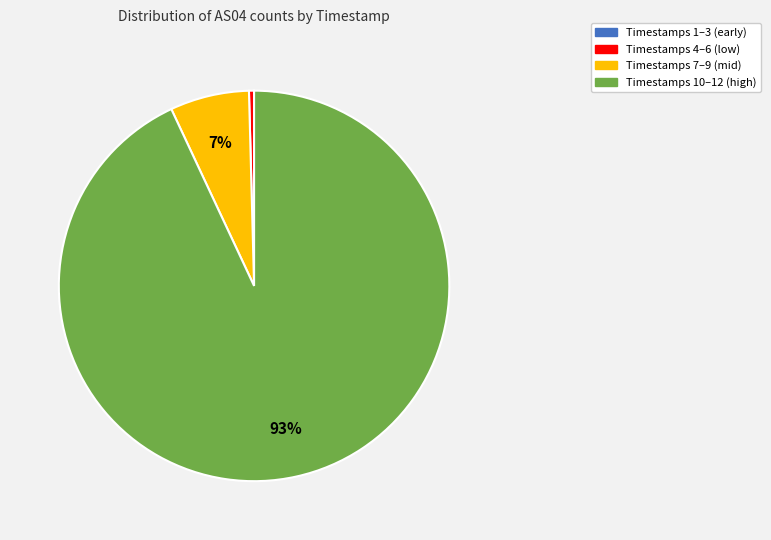

Is there a majority slice in this chart?

Yes